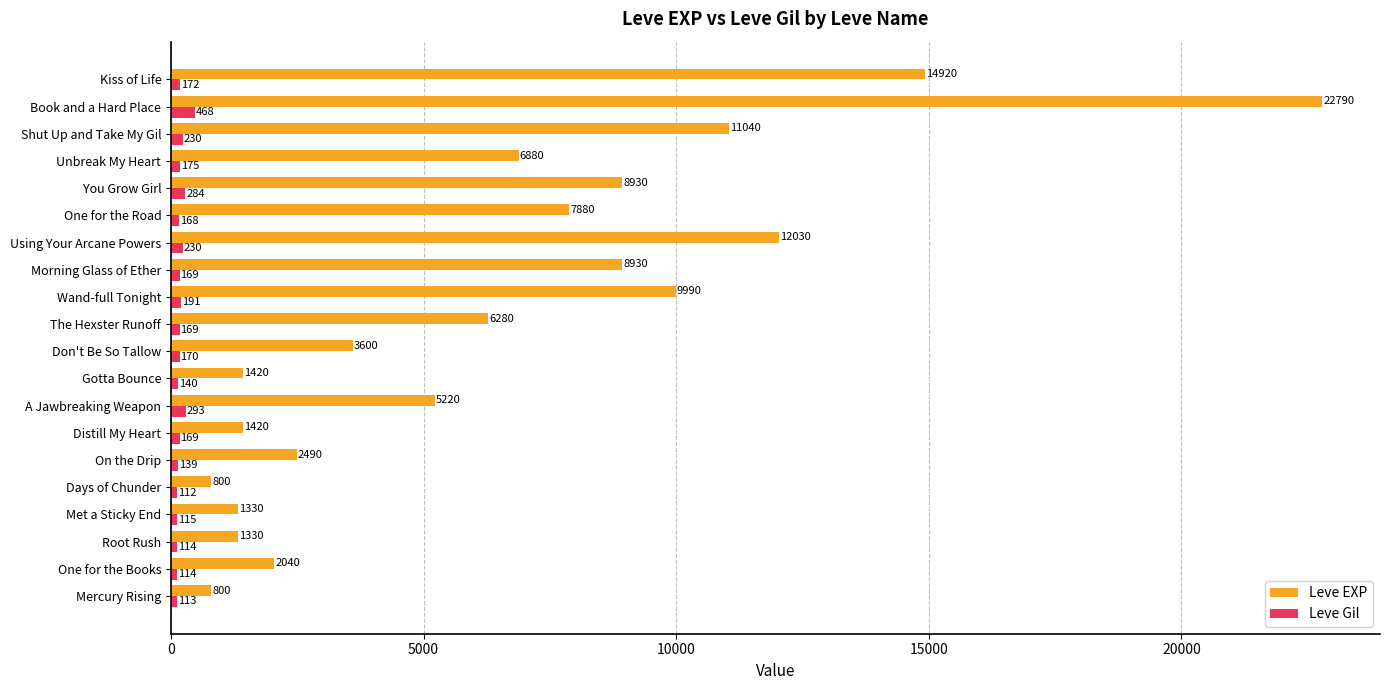

True or false: Leve EXP has a value of 1330 at Root Rush.

True